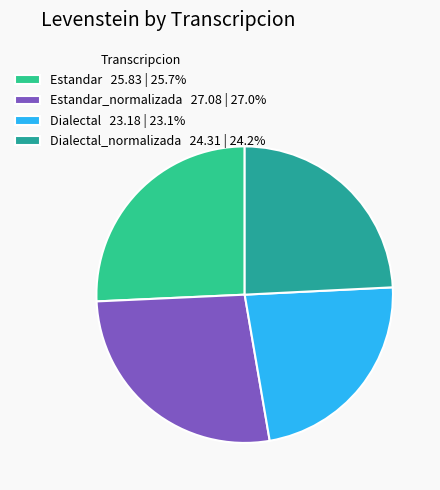

Is there any slice that represents more than half of the pie?

No